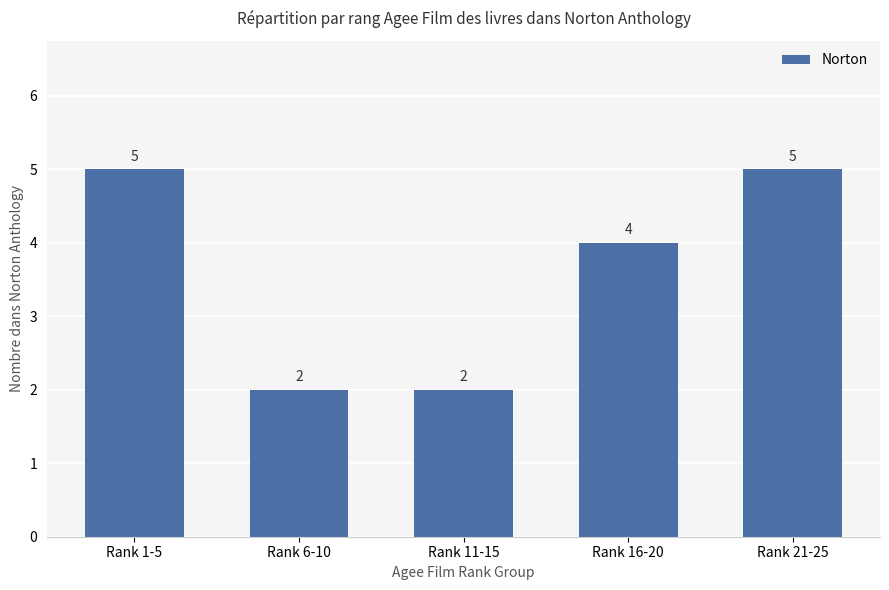

What is the sum of all values?

18